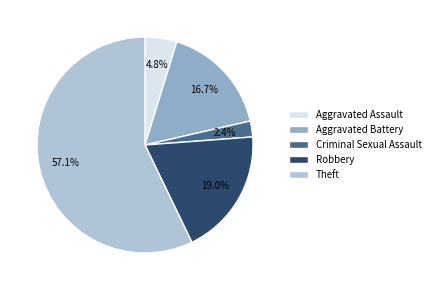

The Aggravated Assault slice represents 5% of the pie. True or false?

True